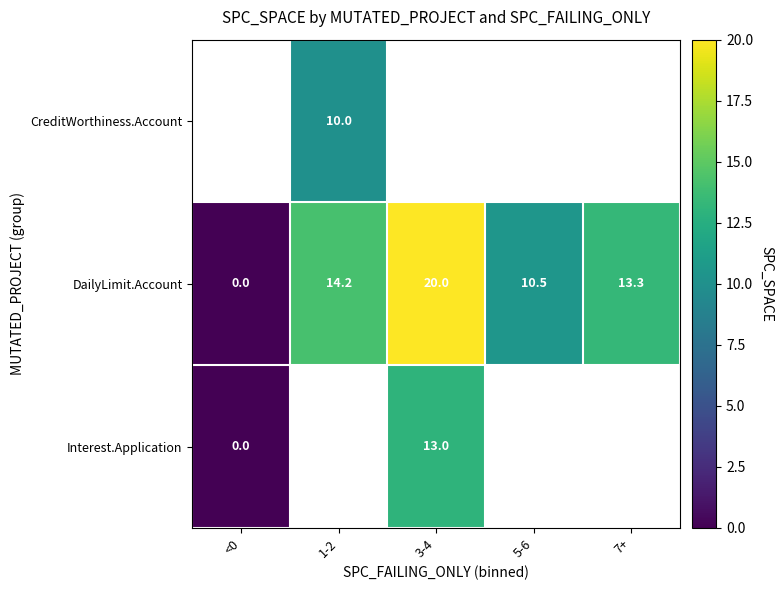

At which label does DailyLimit.Account reach its peak?

3-4